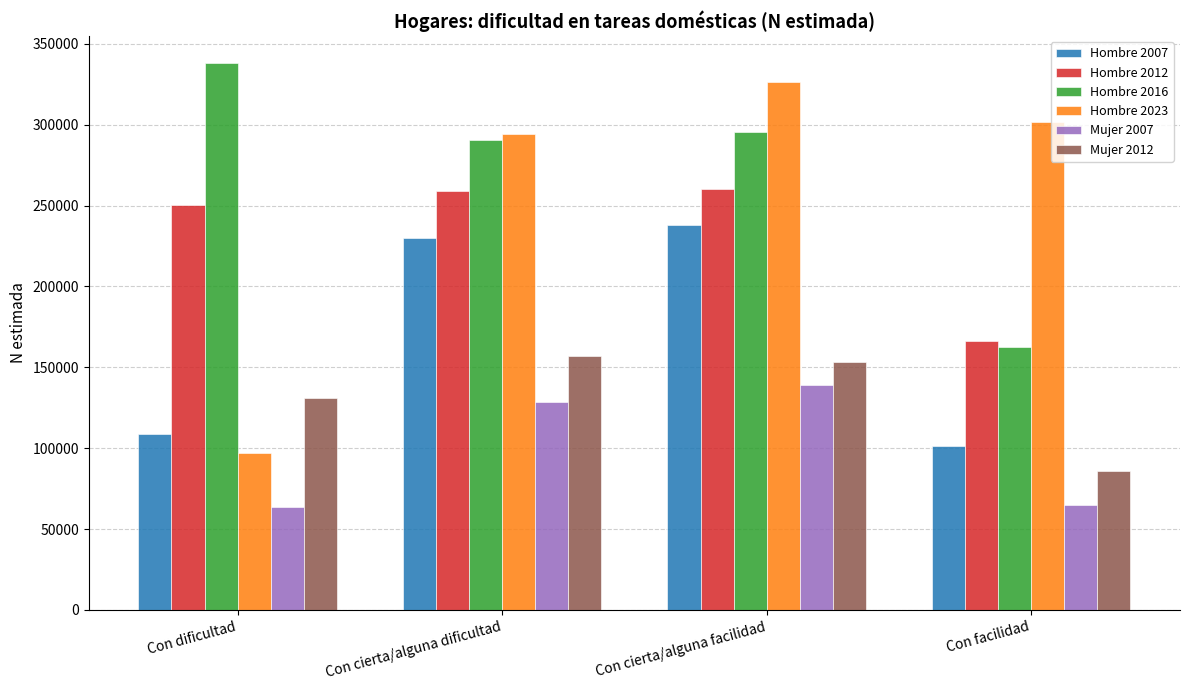

What is the spread (max minus min) of values at Con facilidad?

237041